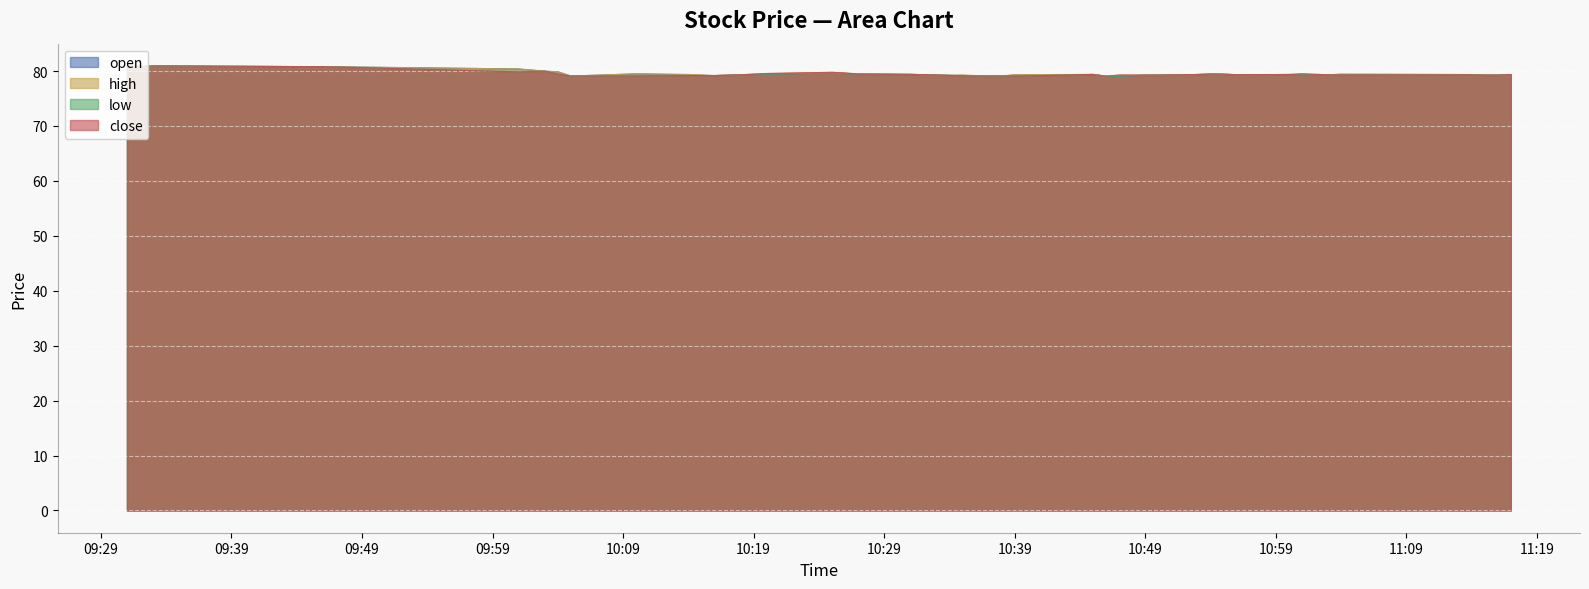

True or false: close has more than 1 points higher than both neighbors.

True